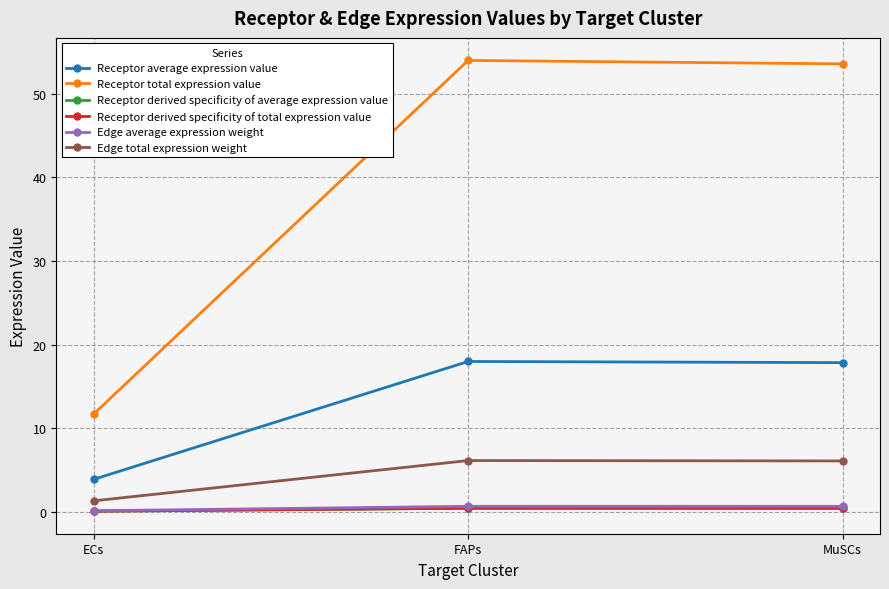

What is the label of the 2nd point from the left?

FAPs